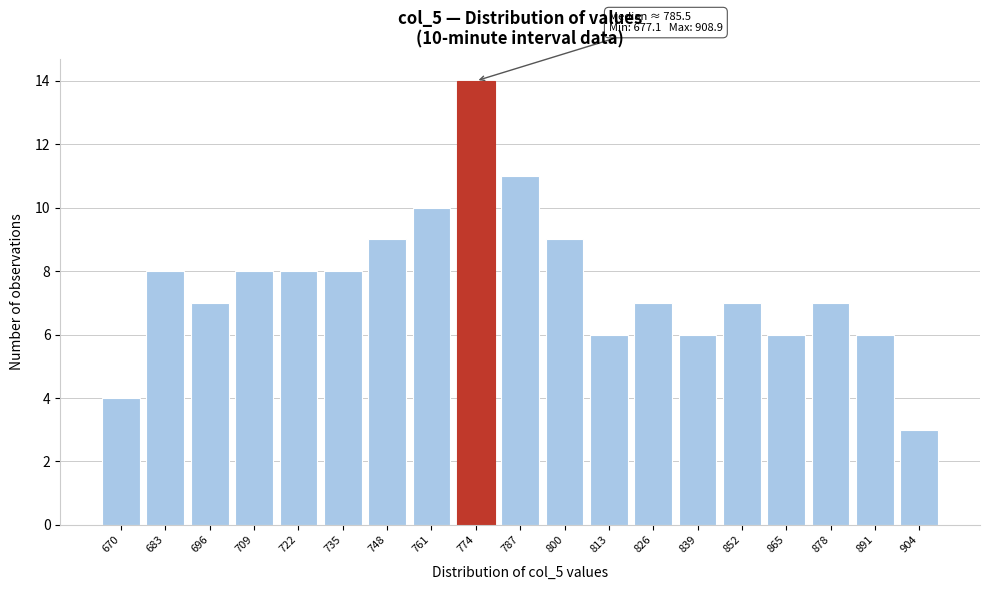

Reading left to right, extract all data points from this chart.

670=4	683=8	696=7	709=8	722=8	735=8	748=9	761=10	774=14	787=11	800=9	813=6	826=7	839=6	852=7	865=6	878=7	891=6	904=3